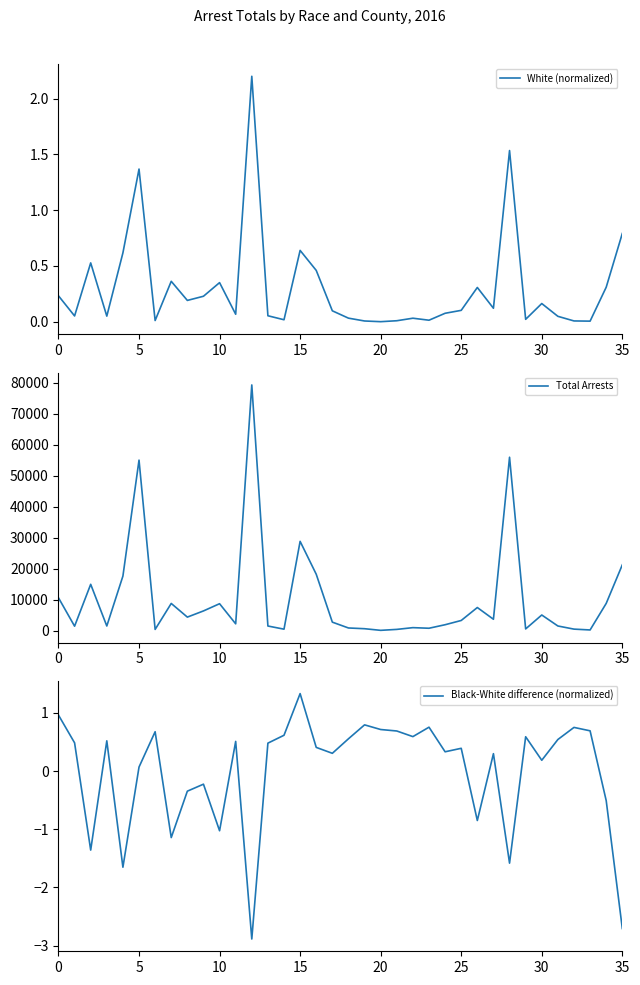

Where is White (normalized) nearest to the value 1?

35